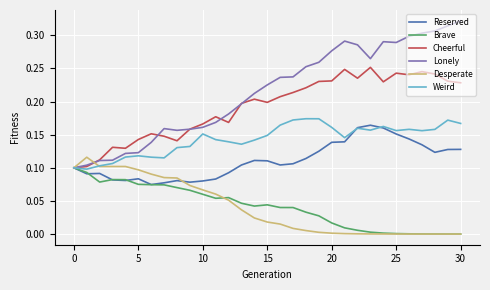

Which series has the largest range (max minus min)?

Lonely